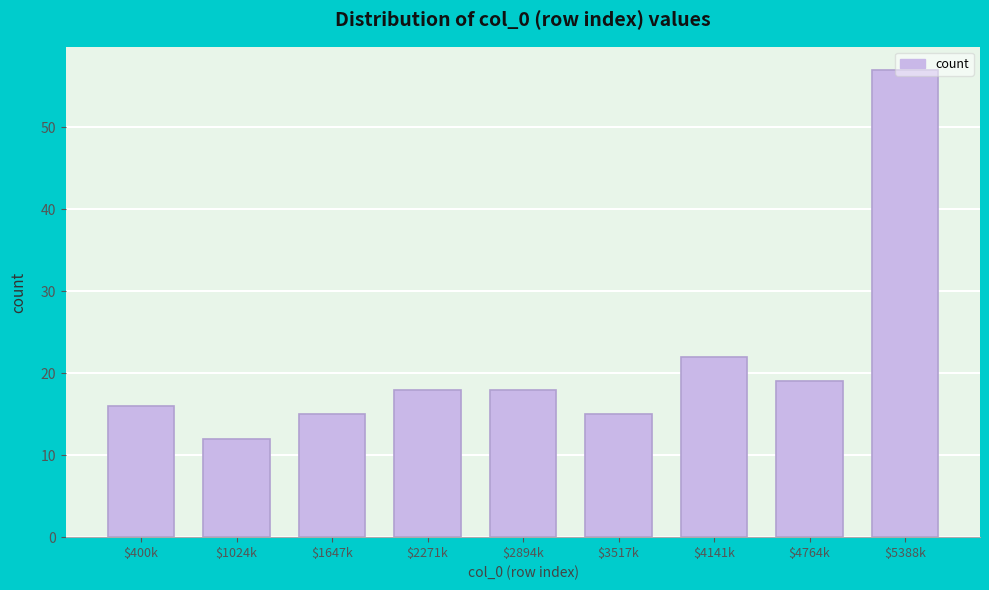

Where is the data nearest to the value 34?

$4141k